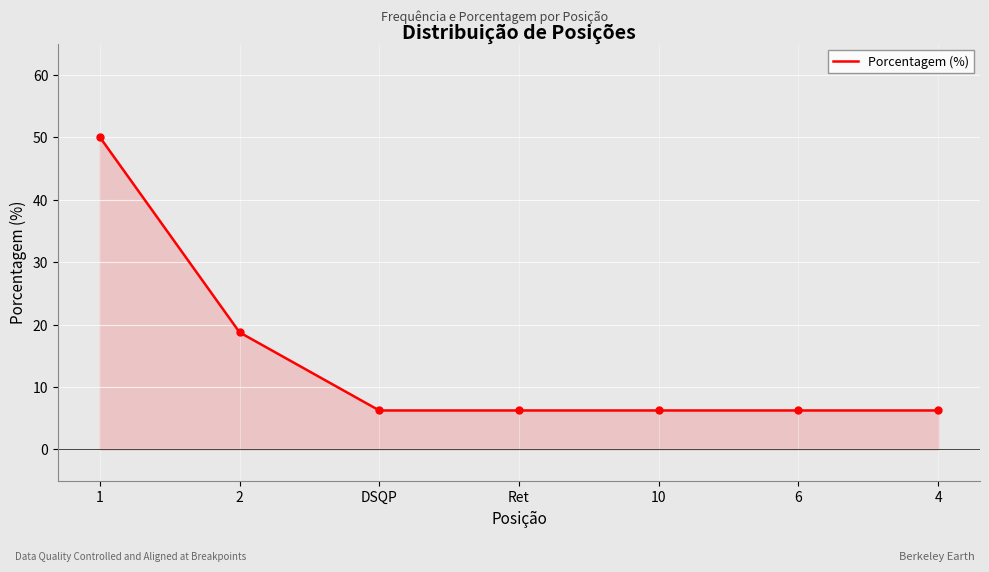

Approximately how many times larger is the value at 1 compared to DSQP?

8.0